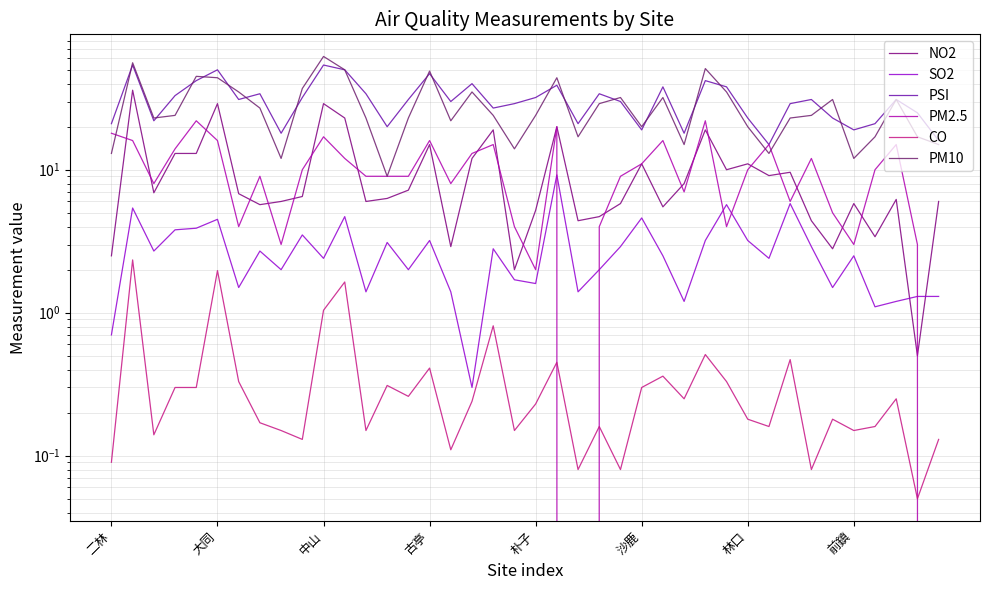

True or false: SO2 has more than 1 points higher than both neighbors.

True